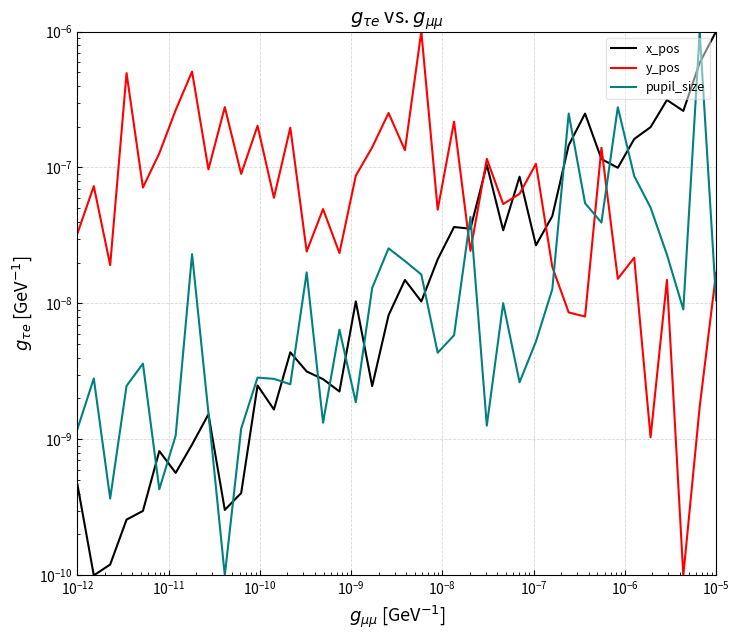

True or false: x_pos has more than 2 interior local peaks.

True